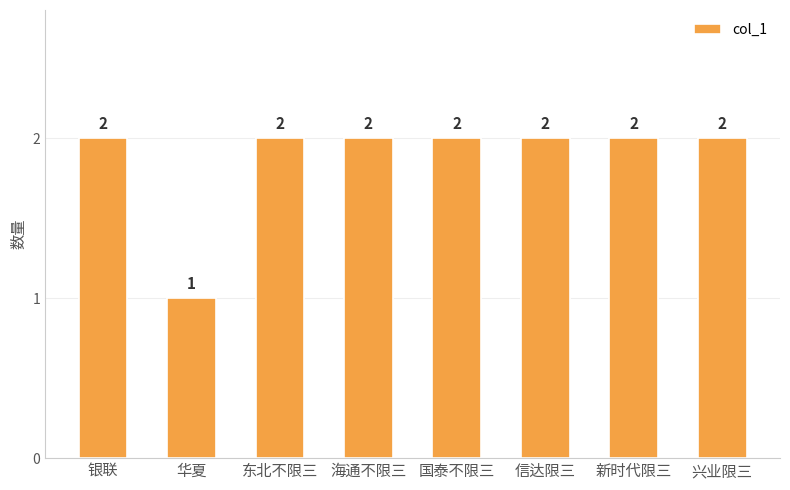

Are the bars grouped side by side (vs. stacked)?

No